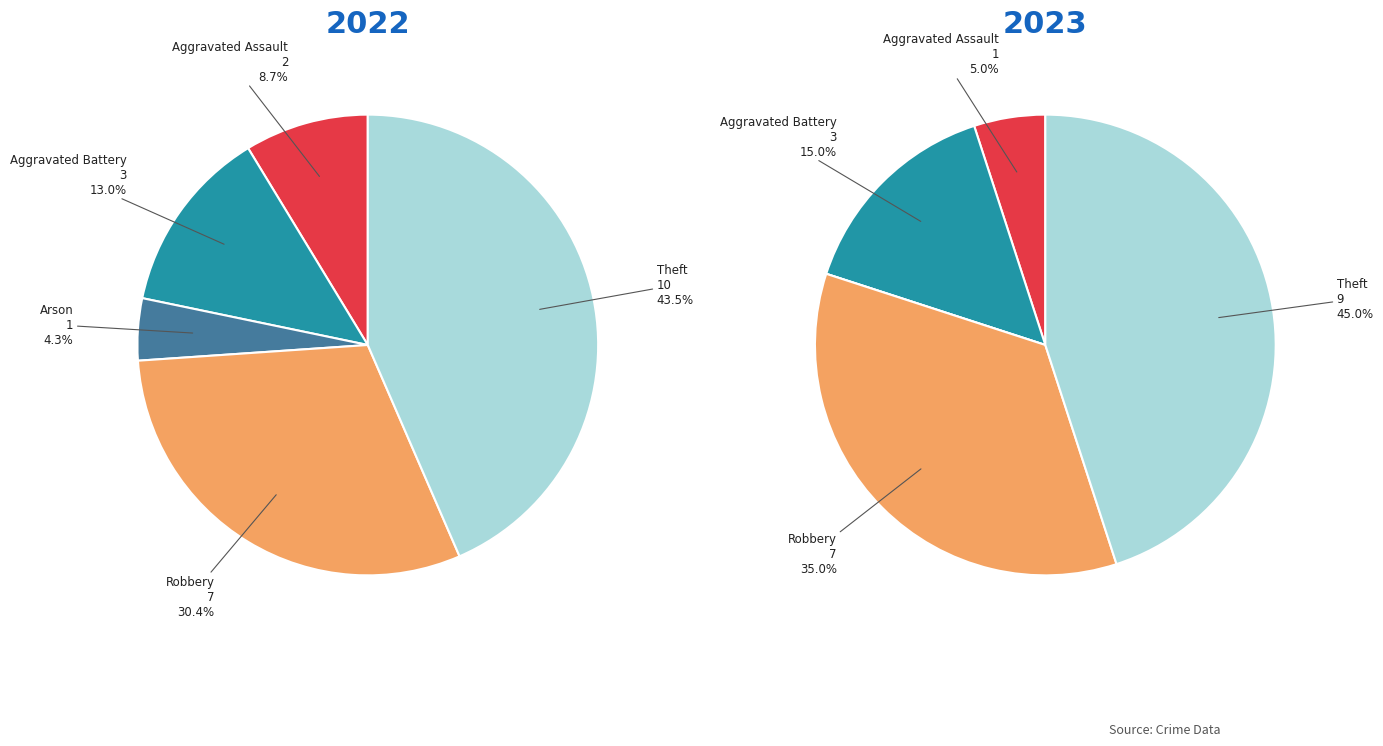

How many segments does this pie chart have?

5